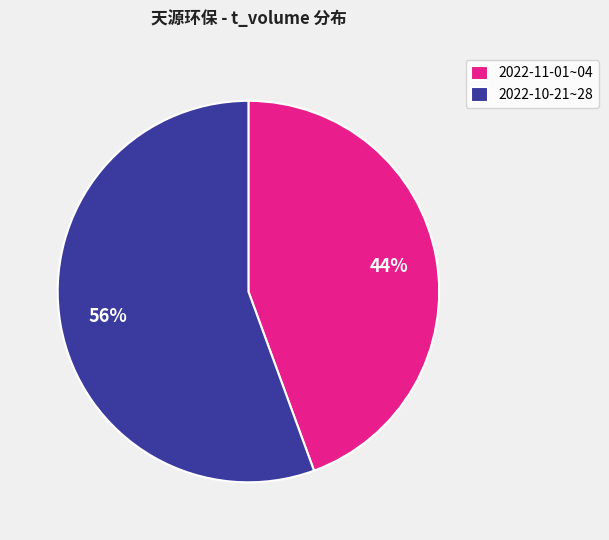

Do 2022-11-01~04 and 2022-10-21~28 together represent more than half of the pie?

Yes